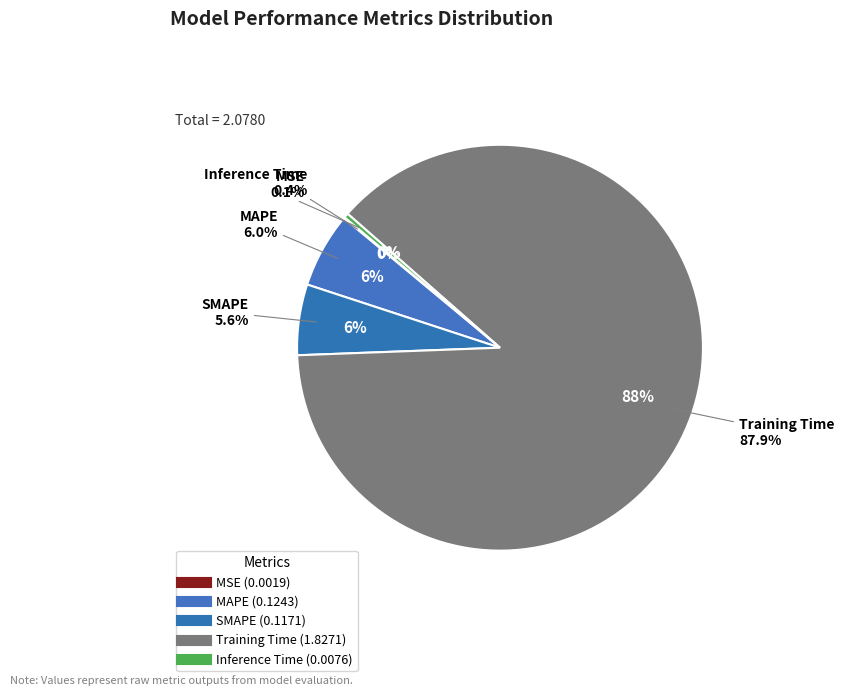

What percentage is NOT represented by Inference Time?

99.6%